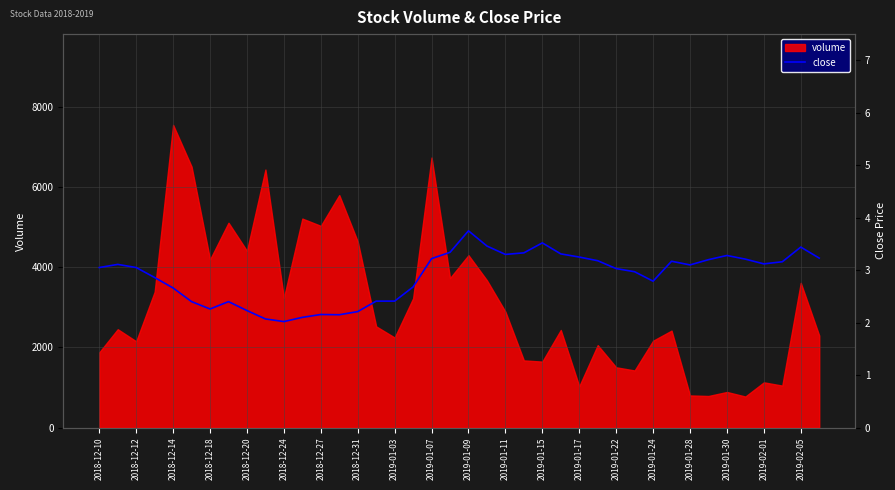

At which label does volume reach its peak?

2018-12-14